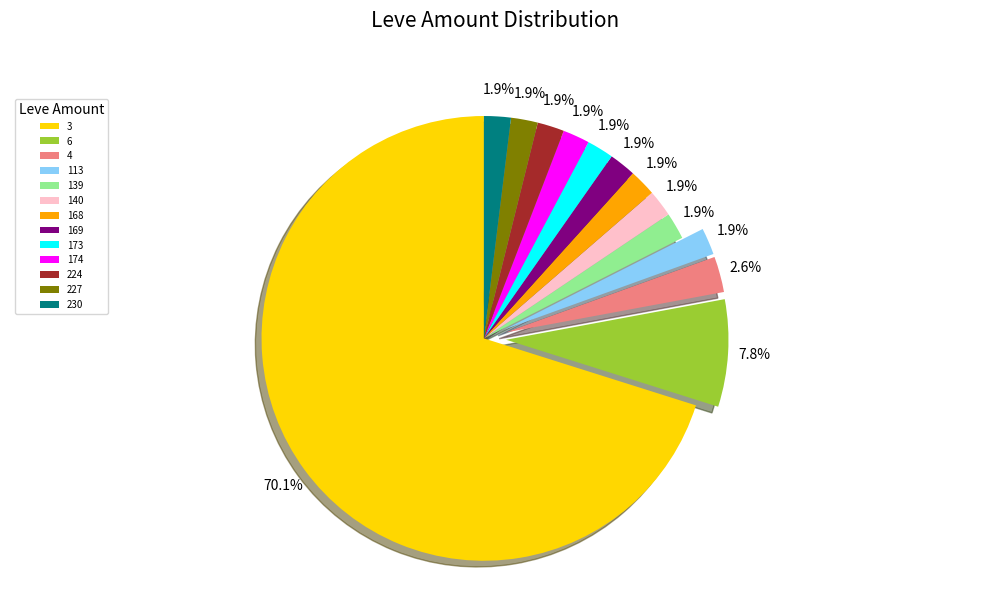

How many slices are in this pie chart?

13